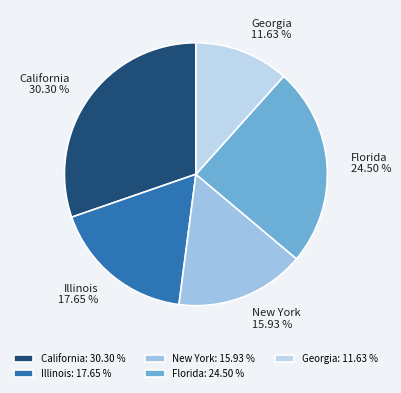

To the nearest percent, what is the average slice percentage?

20%